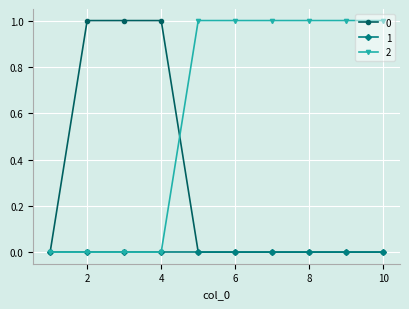

How many lines are shown in the chart?

3